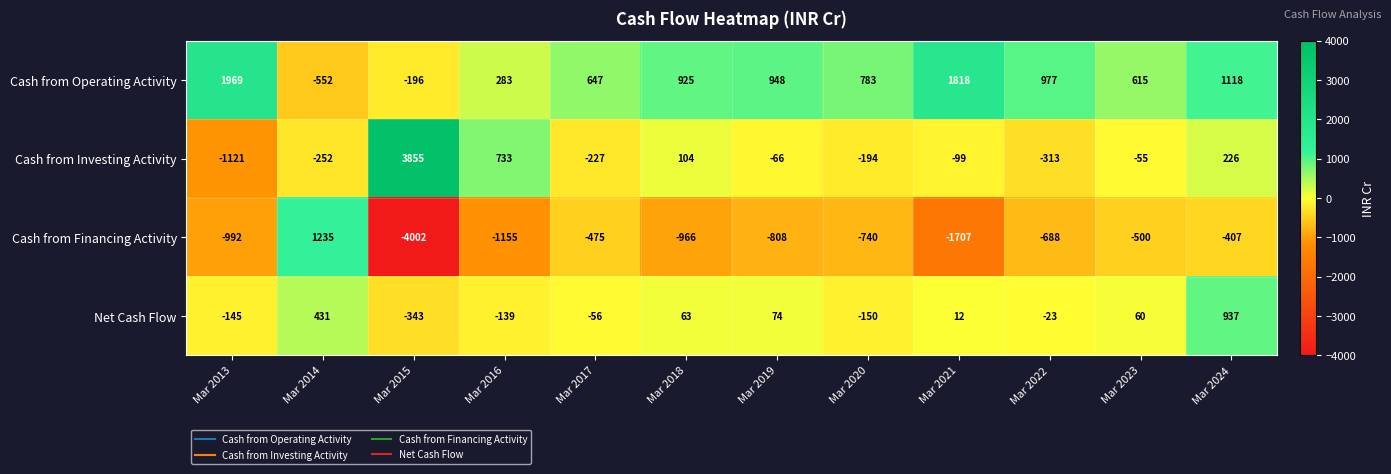

Which series has the widest spread of values?

Cash from Financing Activity